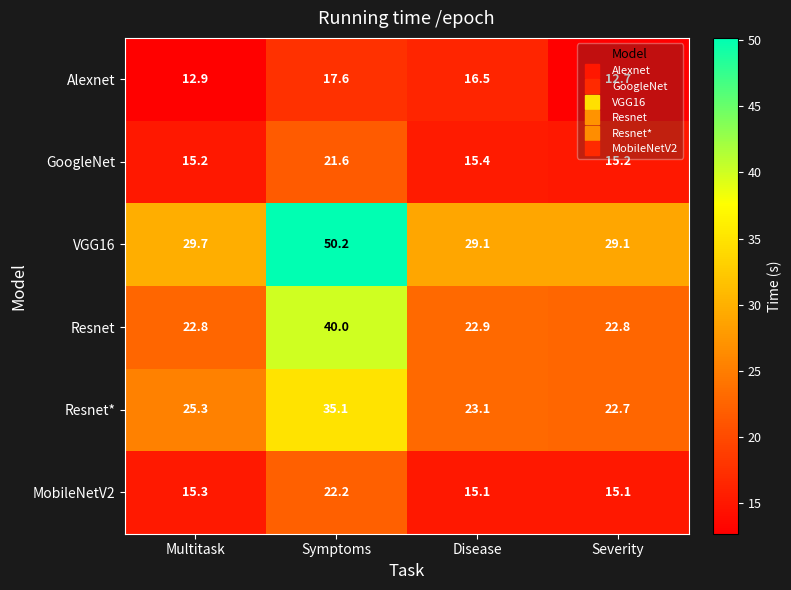

At Severity, list the series in order from smallest to largest.

Alexnet, MobileNetV2, GoogleNet, Resnet*, Resnet, VGG16